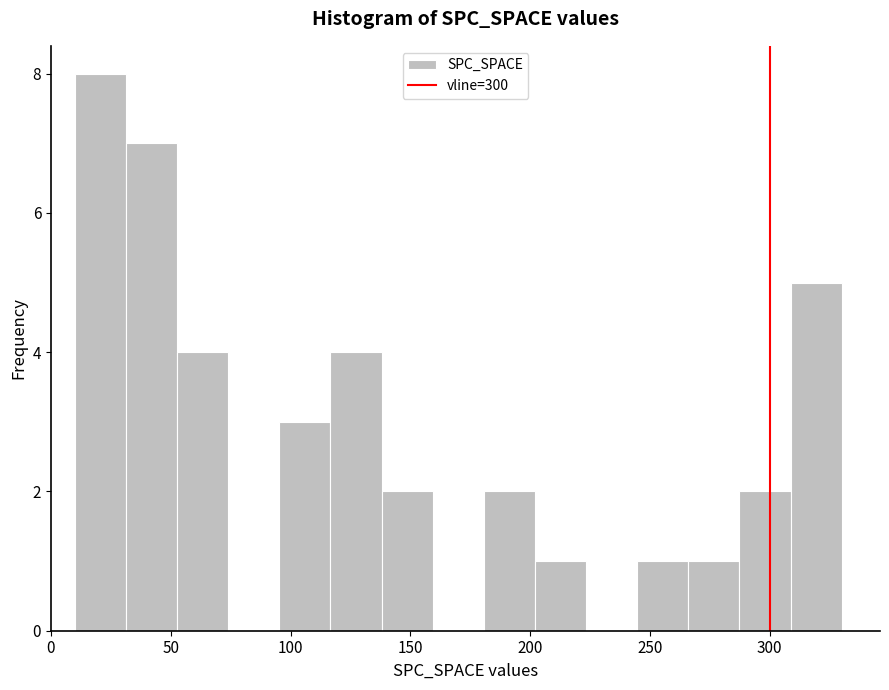

Which range on the x-axis has the tallest bar?

10 to 30